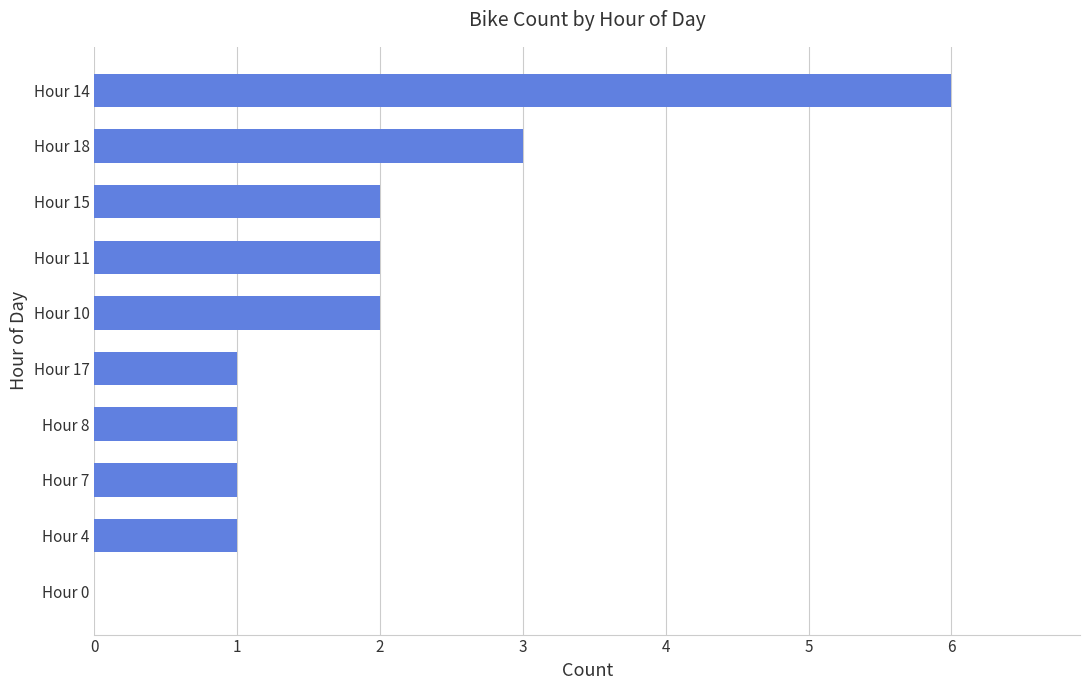

Approximately how many times larger is the value at Hour 11 compared to Hour 18?

0.7